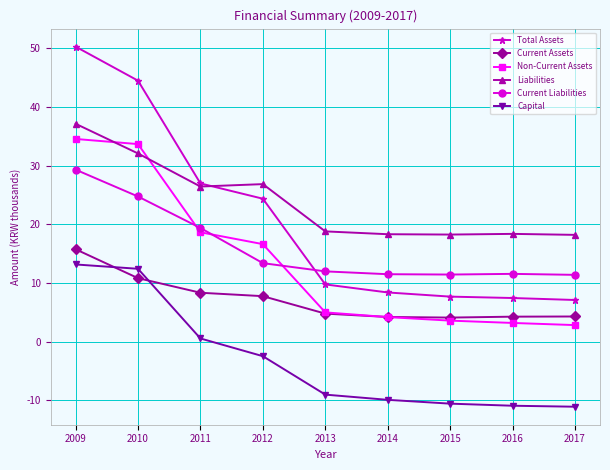

What is the value of the Total Assets point at the 8th from the left?

7.4